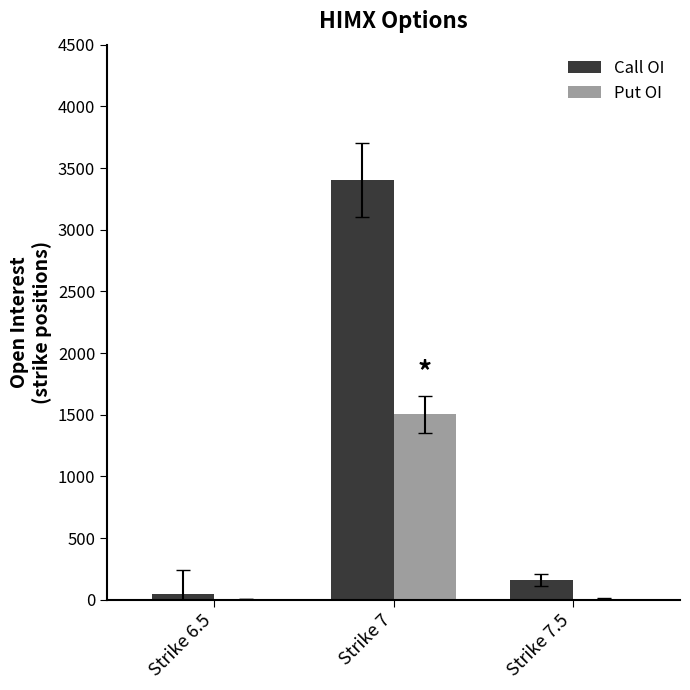

What is the greatest value displayed?

3402